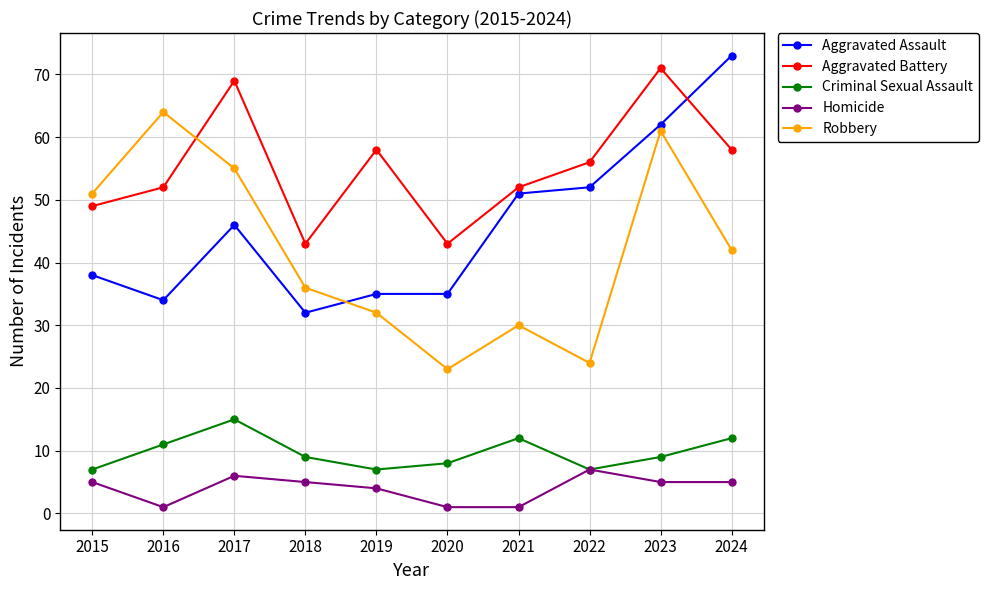

What is the difference between the Homicide values at 2022 and 2023?

2